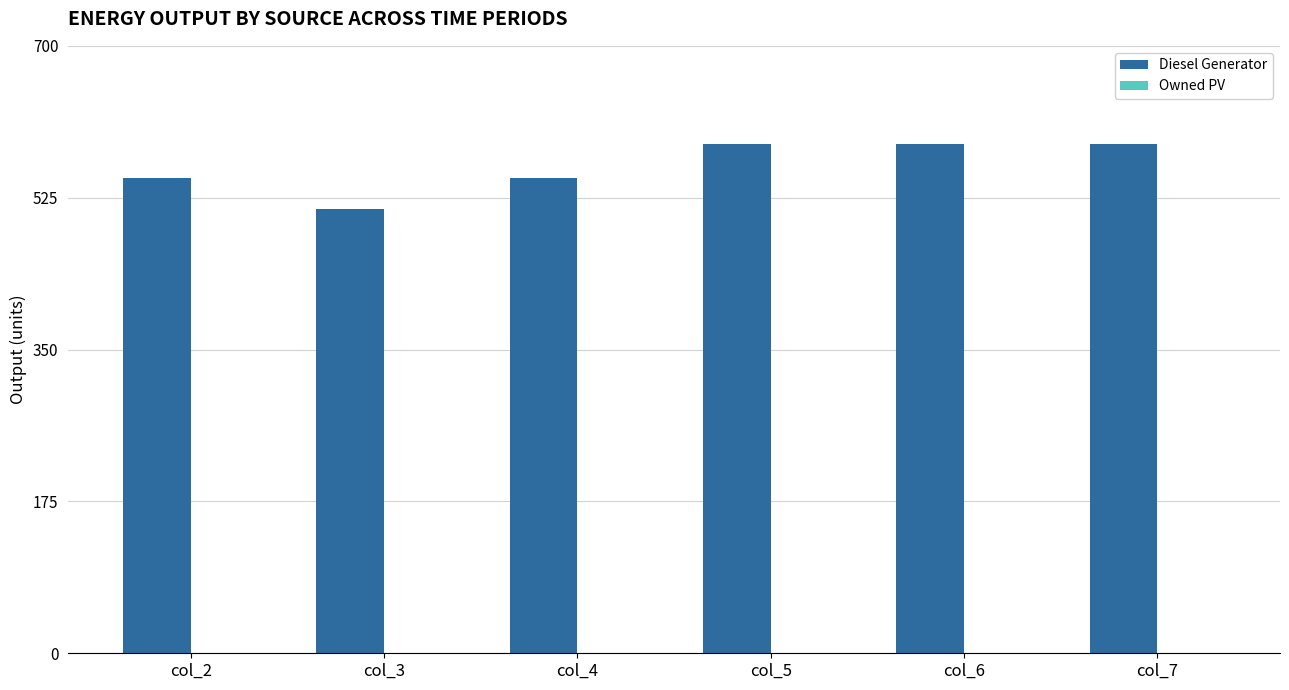

Read the value at col_3.

512